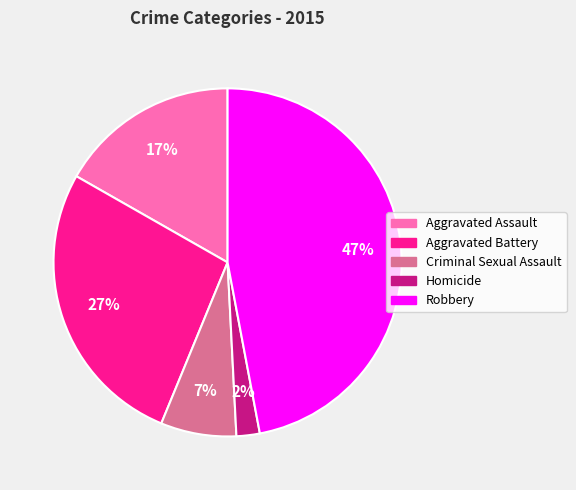

What is the ratio of the value at Aggravated Battery to the value at Robbery?

0.6